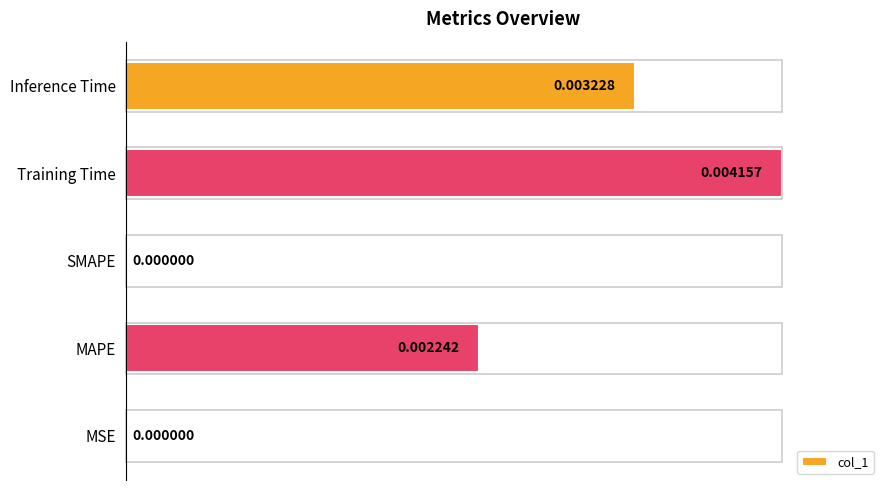

Are the bars grouped side by side (vs. stacked)?

No